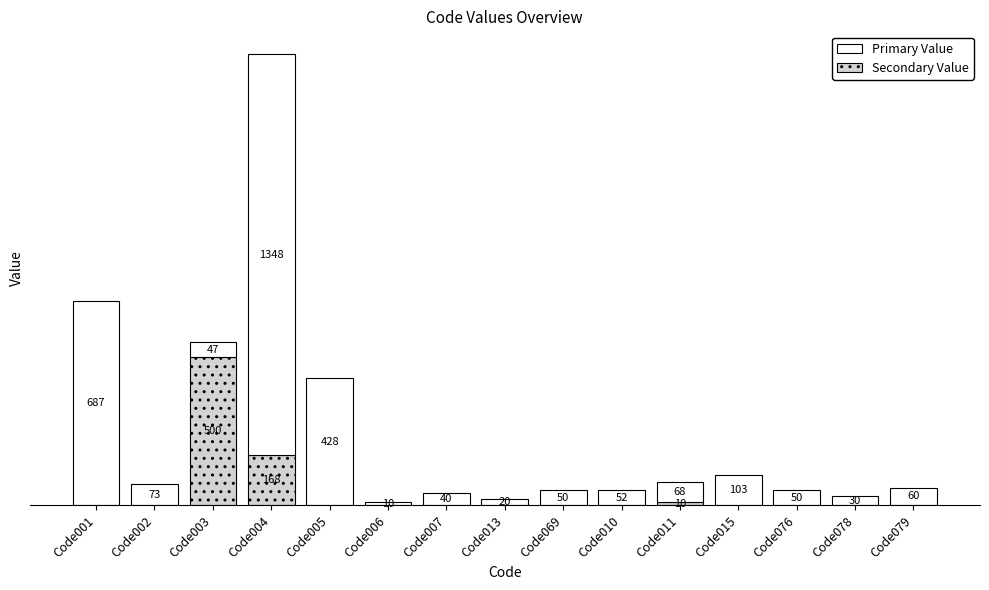

At which category is the sum across all series the highest?

Code004